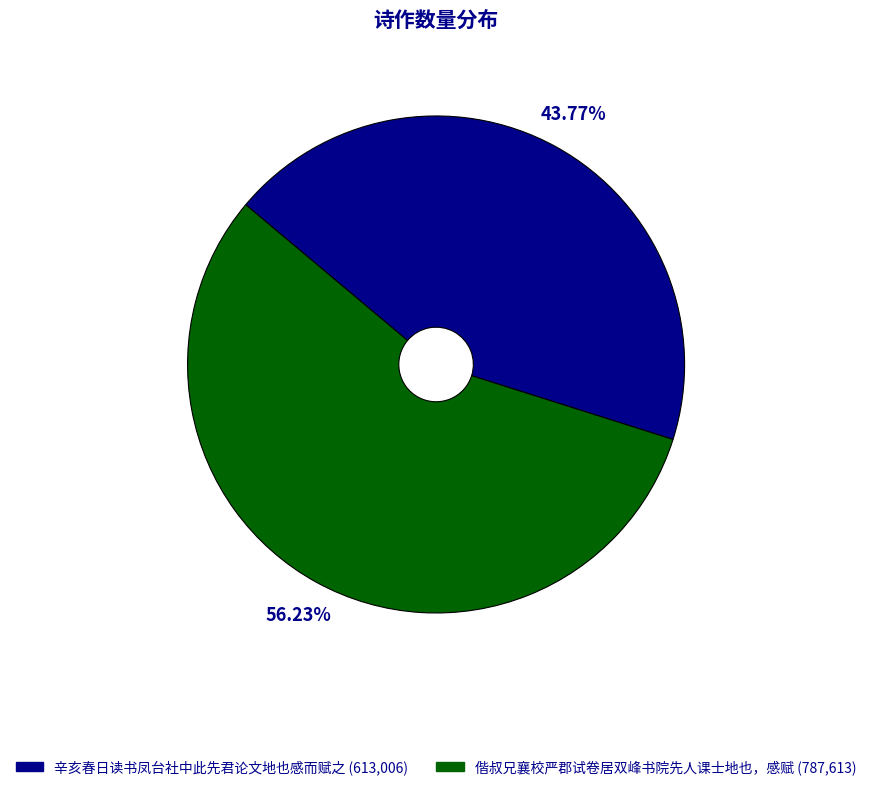

Is it true that 偕叔兄襄校严郡试卷居双峰书院先人课士地也，感赋 is 56% of the pie?

True